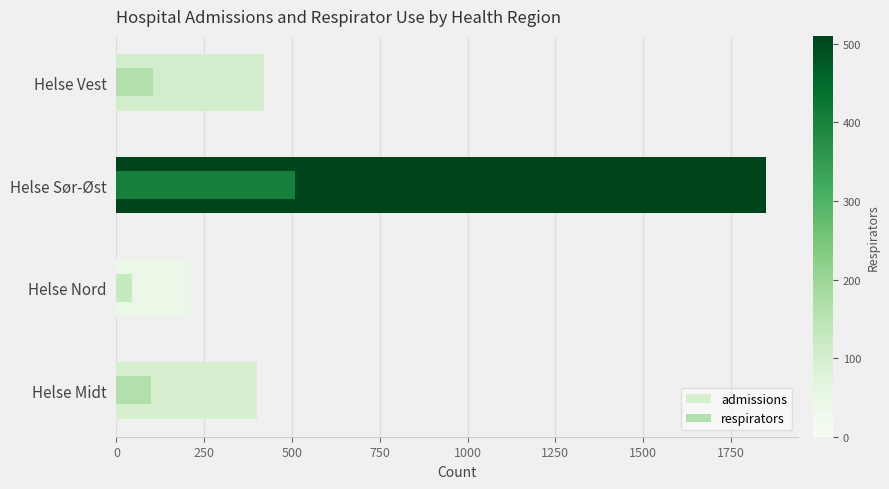

At how many categories does at least one series exceed 166?

4